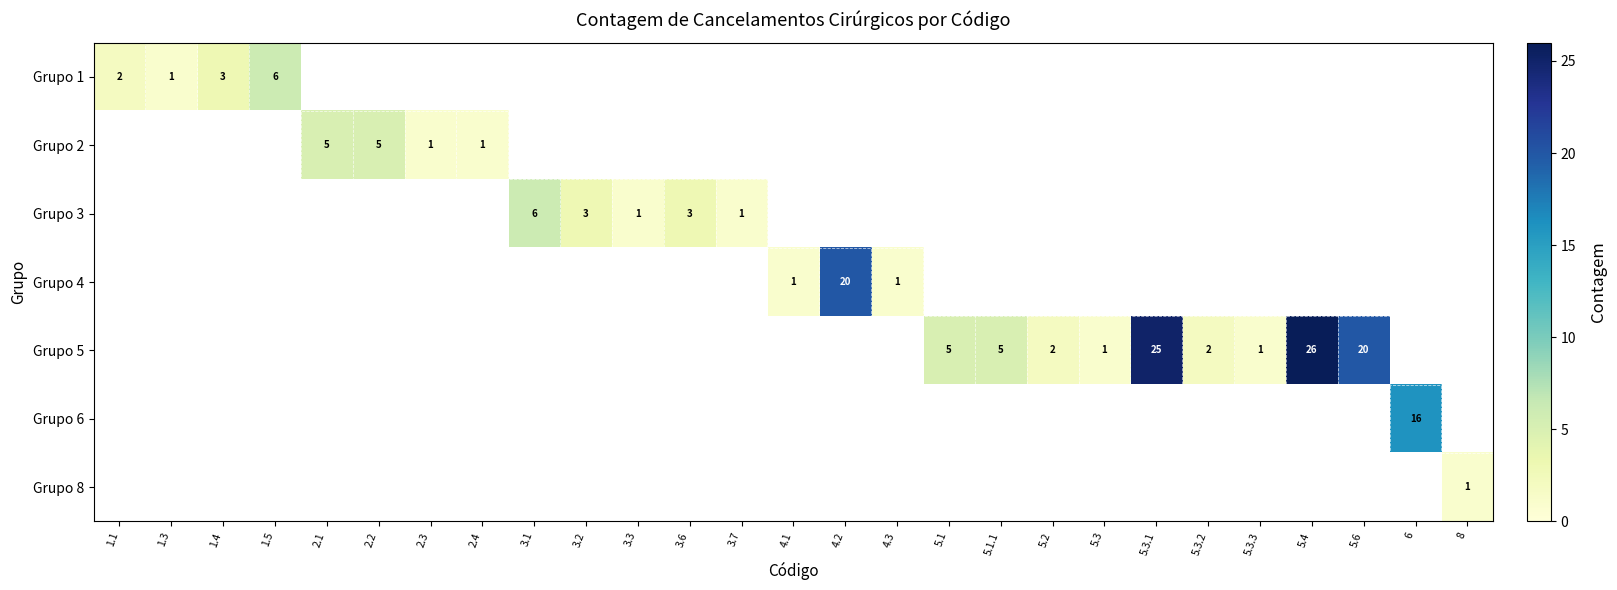

Is it true that Grupo 5 equals 5 at 5.1.1?

True